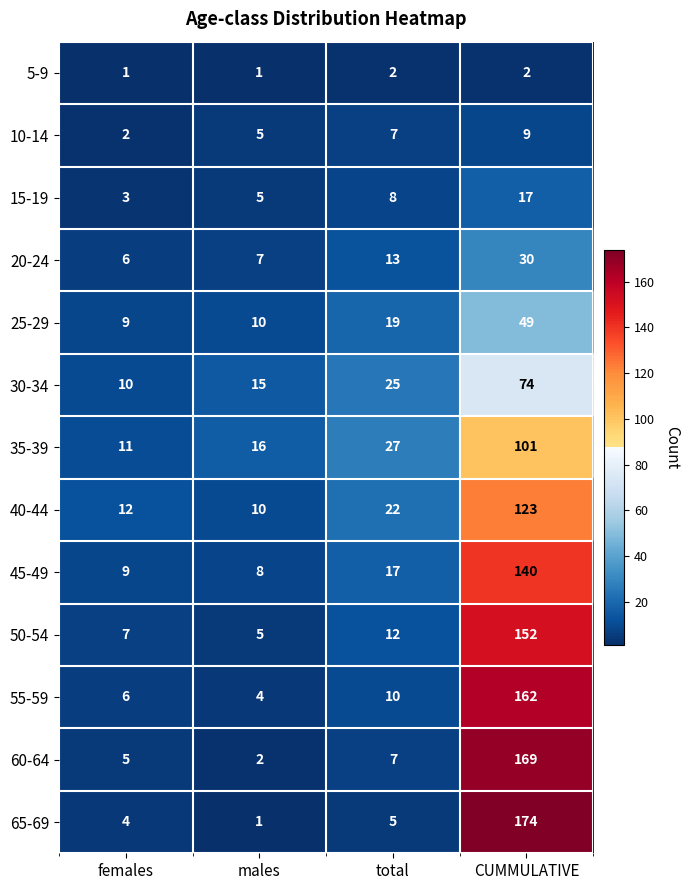

The 55-59 series shows 3 at total. True or false?

False